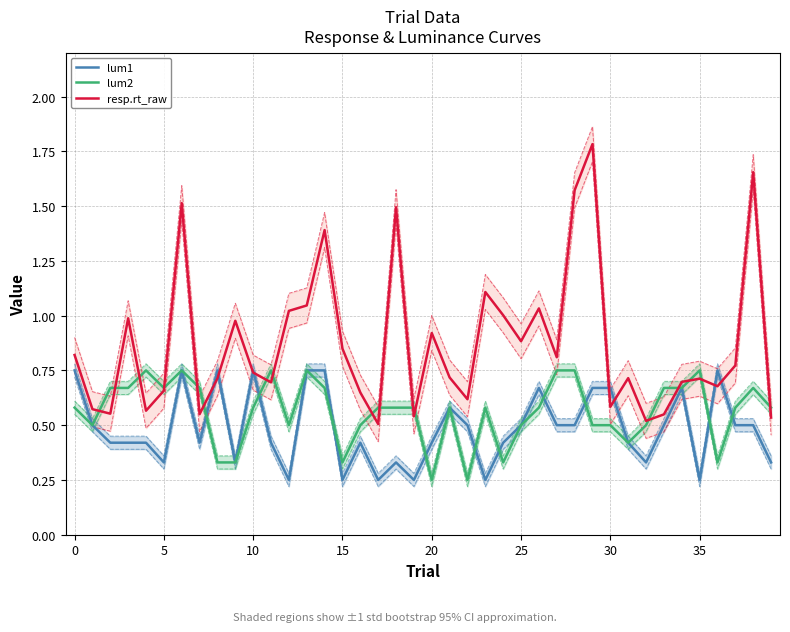

What is the highest value of the resp.rt_raw series?

1.8